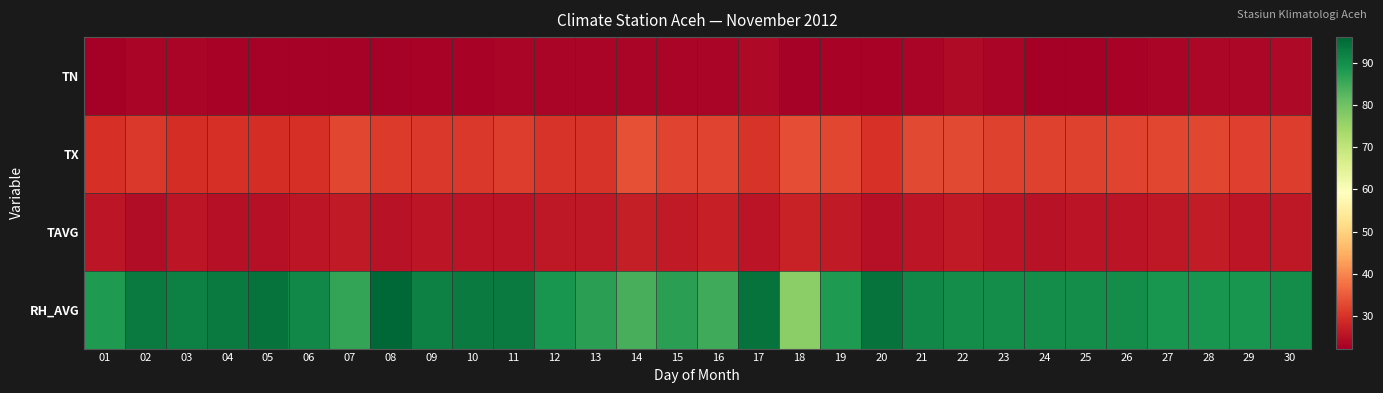

Which series has the largest range (max minus min)?

RH_AVG